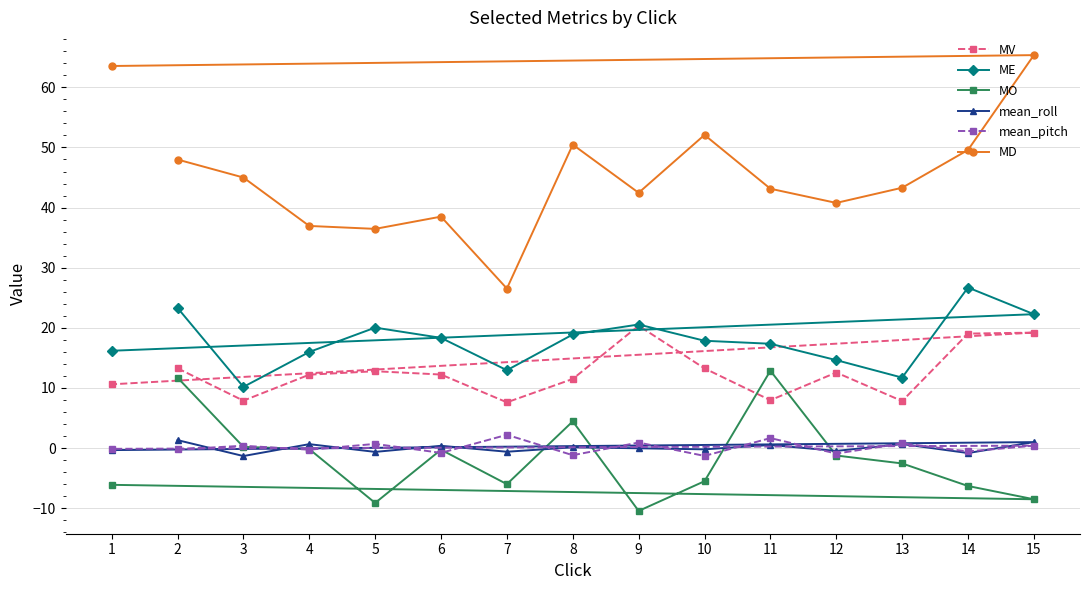

What is the sum of the MD values at 1 and 12?

104.3